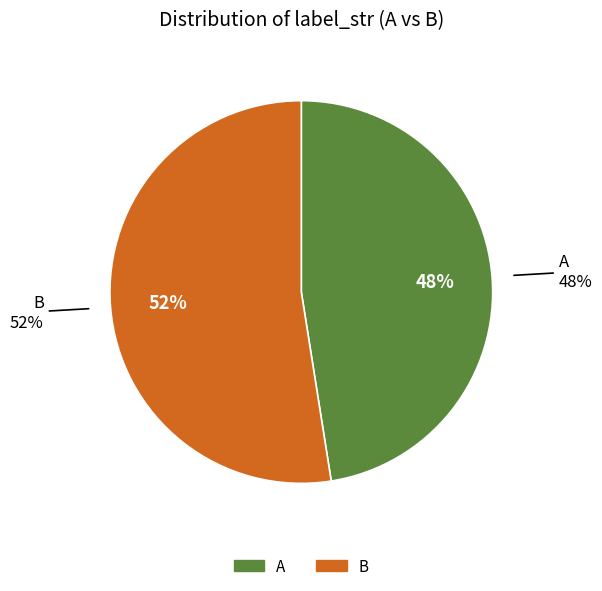

How much of the chart is everything except A (label_str=A)?

52.5%